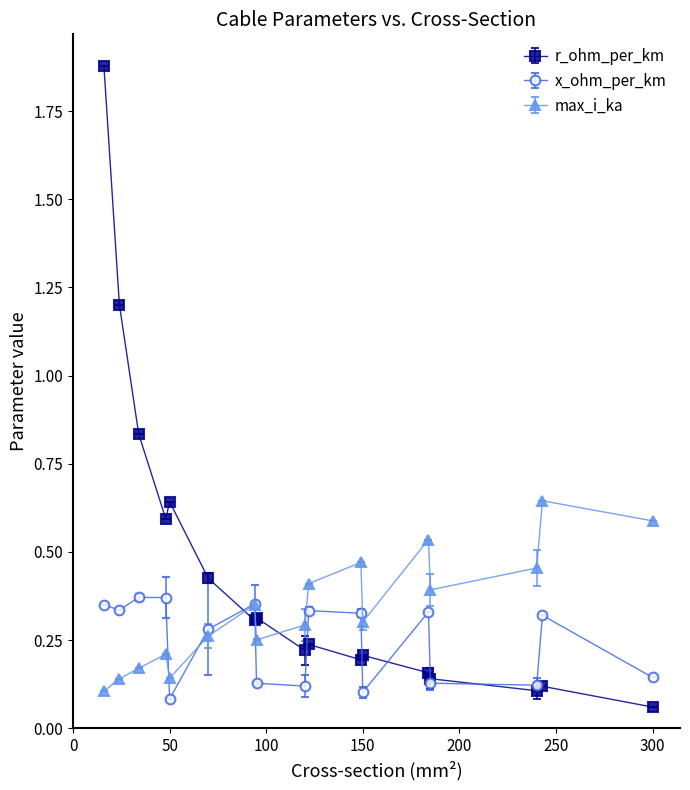

List the series in order of their peak value, highest first.

r_ohm_per_km, max_i_ka, x_ohm_per_km